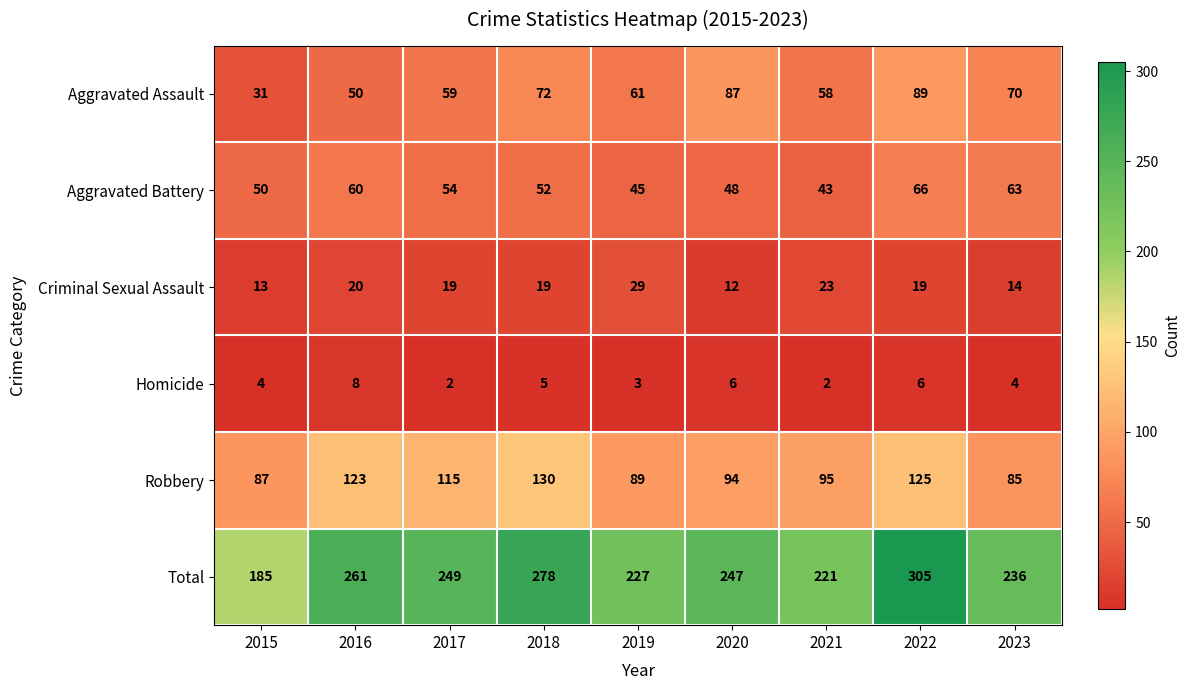

Which series has the widest spread of values?

Total